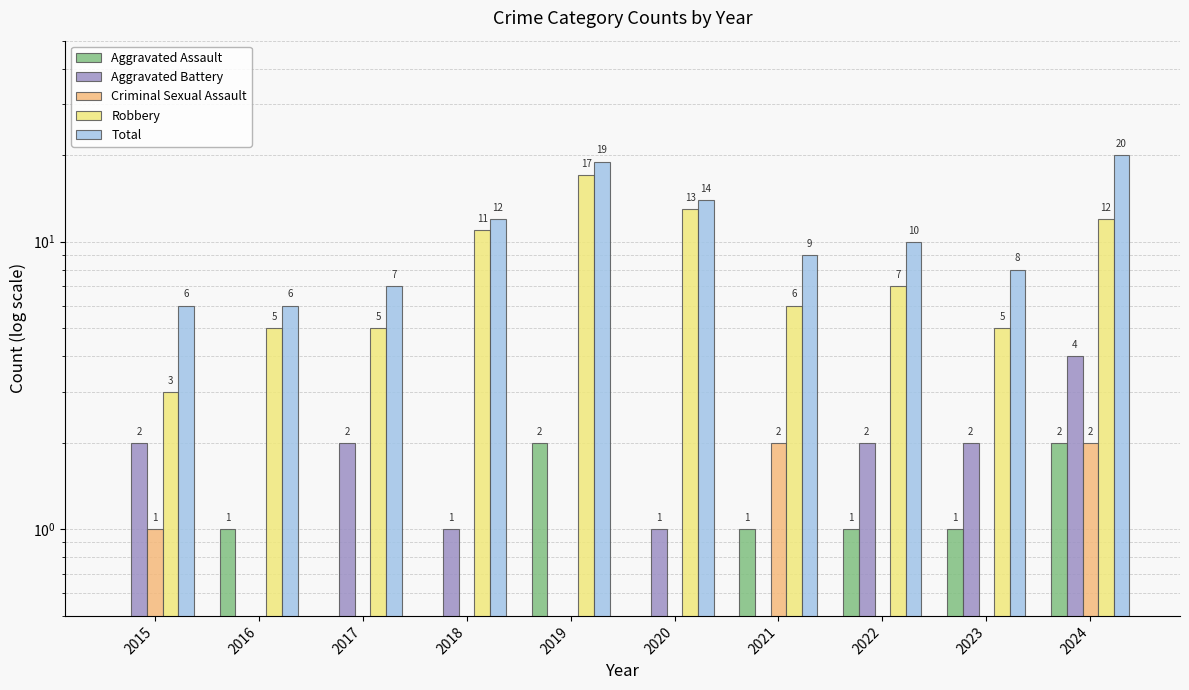

How many series are shown in this chart?

5